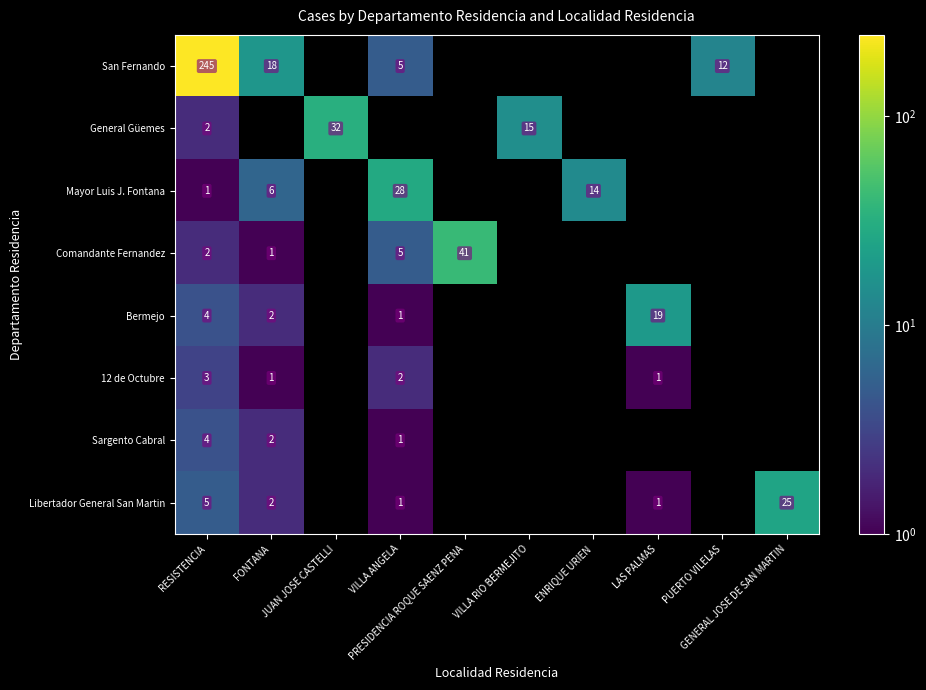

Count the number of data series in this chart.

8